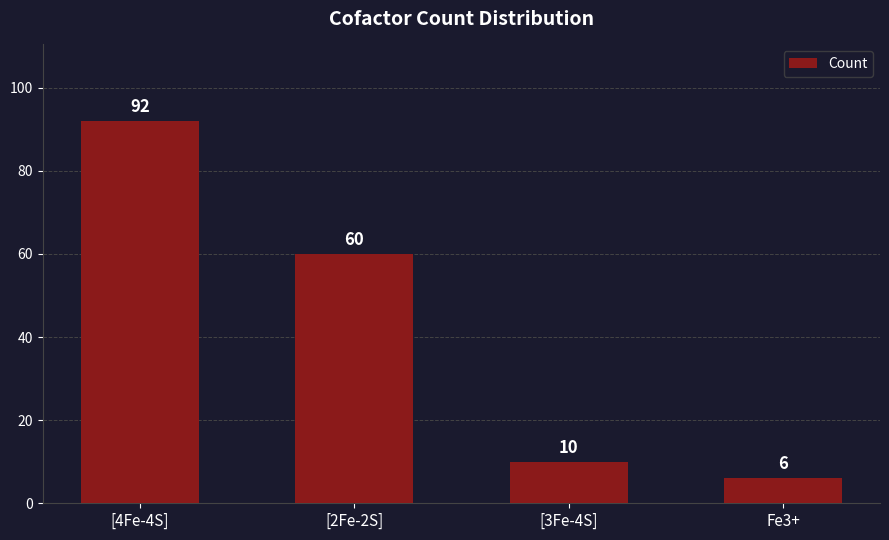

Rank the categories by value from lowest to highest.

Fe3+, [3Fe-4S], [2Fe-2S], [4Fe-4S]